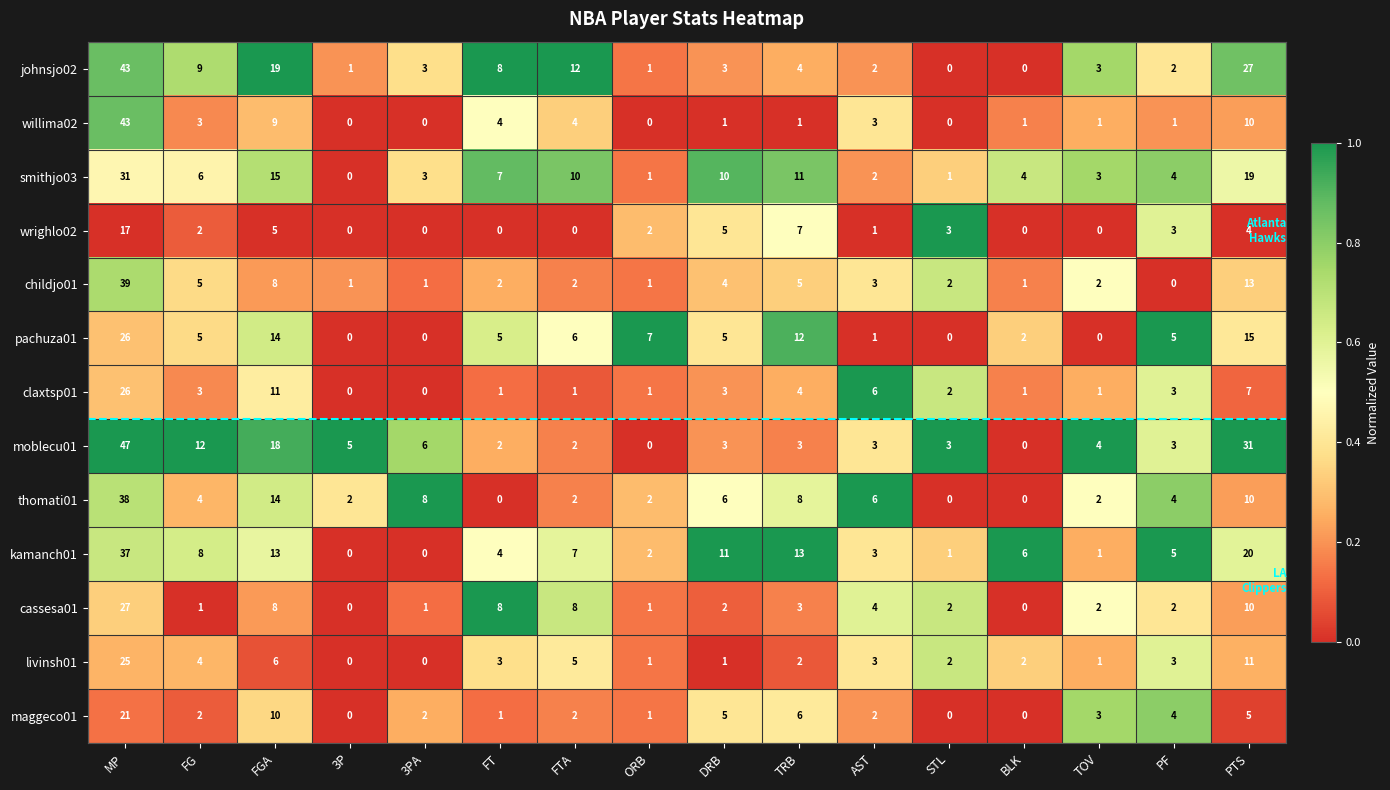

What is the sum of the willima02 values at FT and FTA?

8